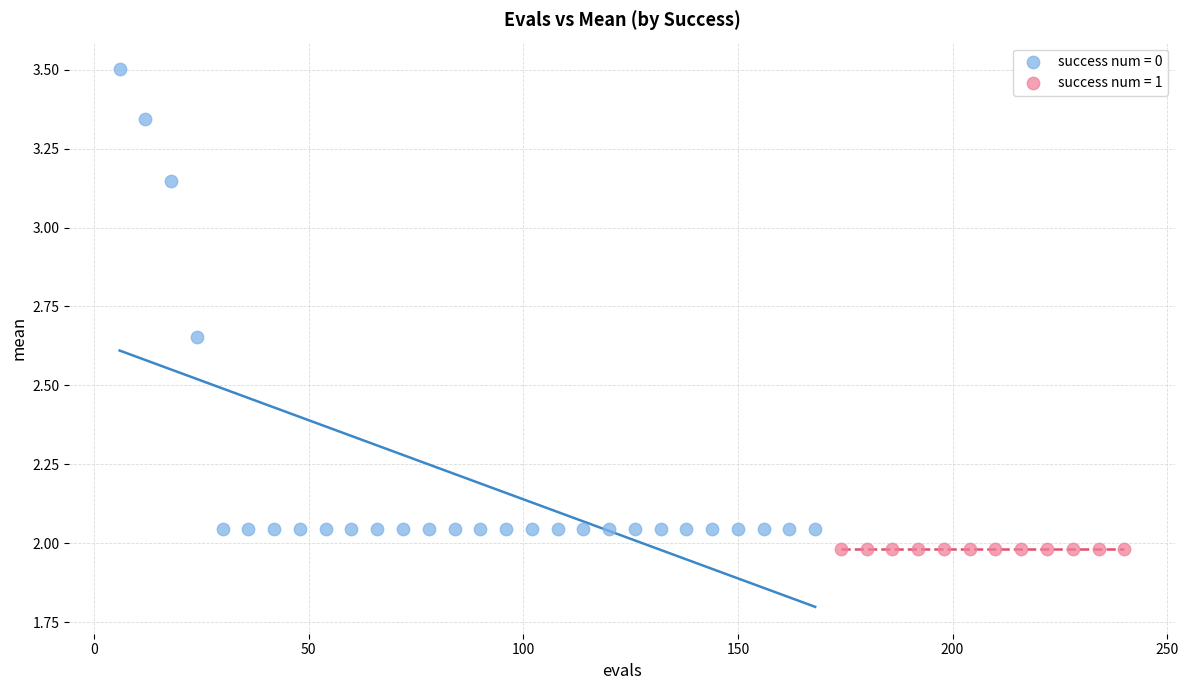

Which series reaches the maximum Y coordinate?

success num = 0